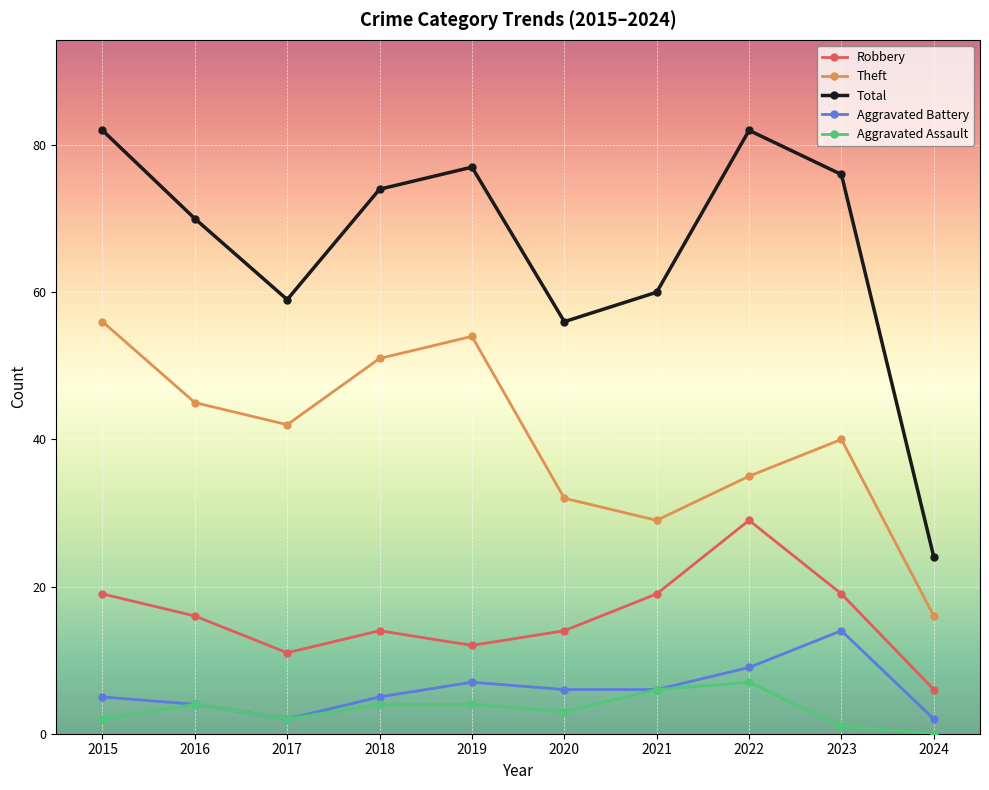

What is the greatest value displayed?

82